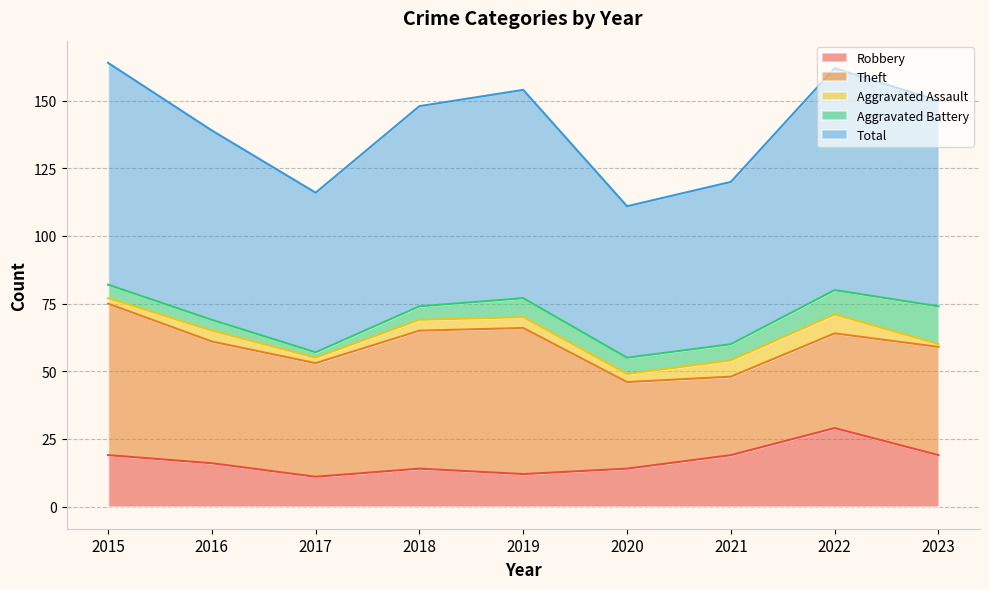

The value of Total at 2021 is 89. True or false?

False